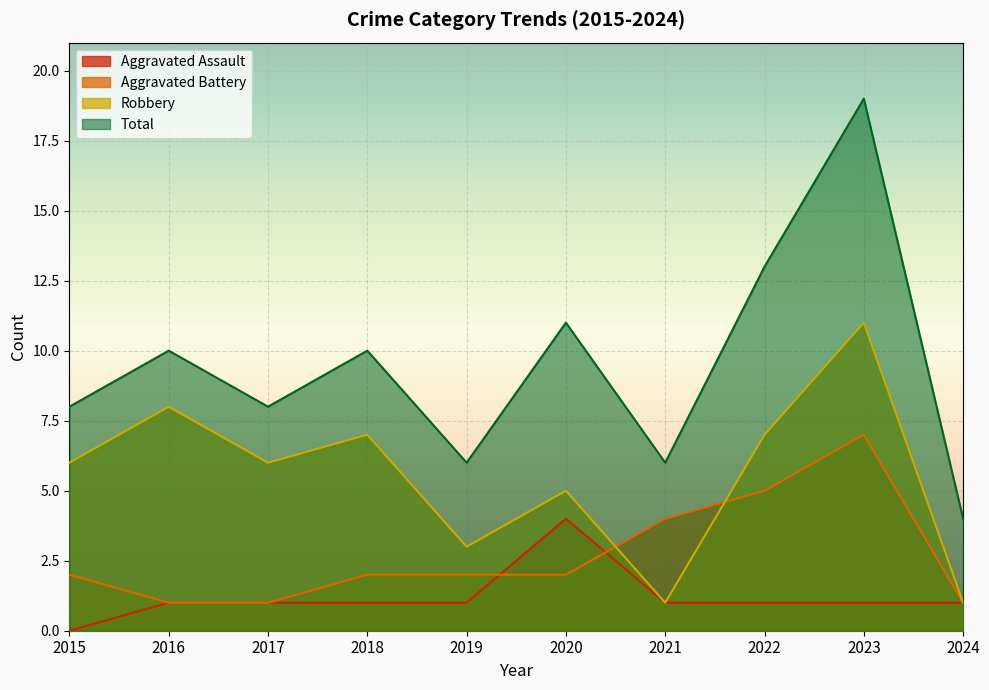

Which series has the widest spread of values?

Total